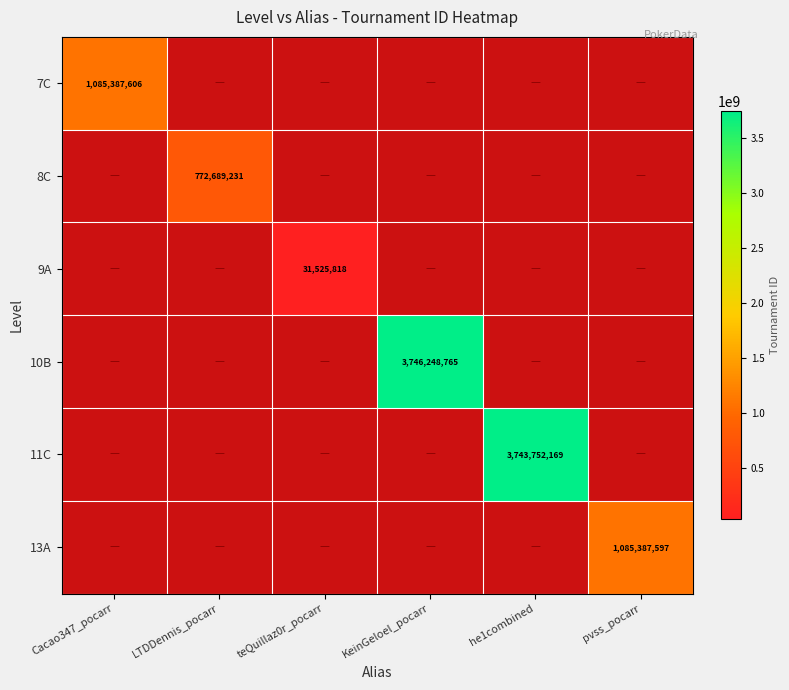

True or false: 13A has a value of 297915721 at pvss_pocarr.

False